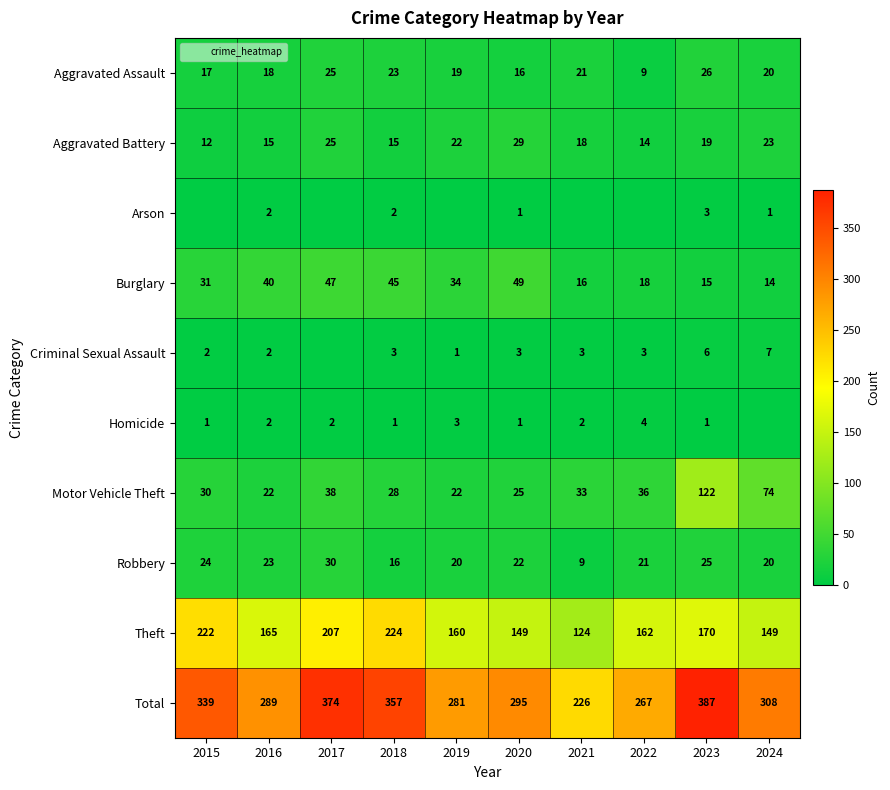

What is the approximate value of Theft at 2022, to the nearest 10?

160